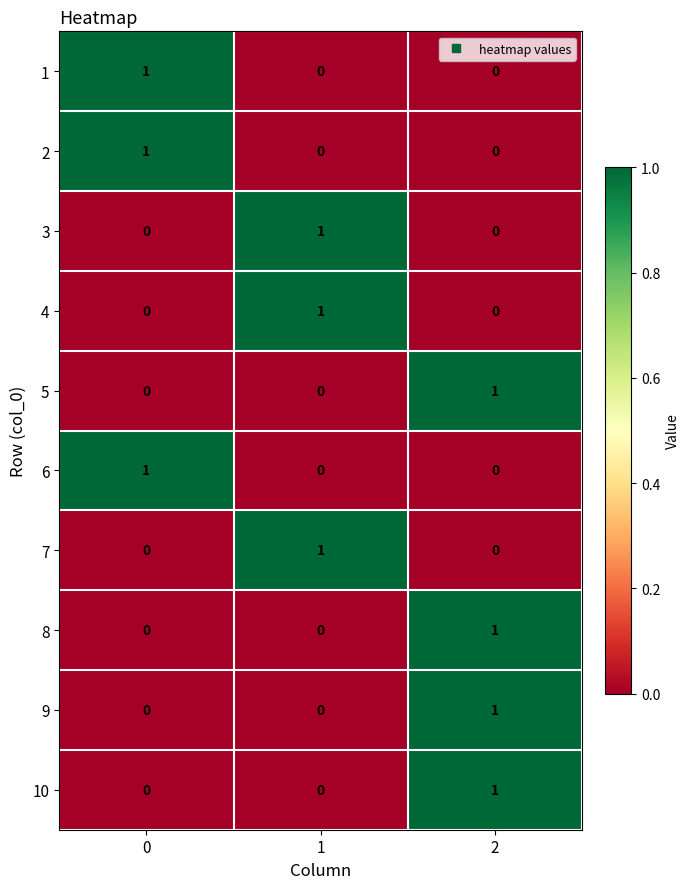

The 8 series shows 1 at 1. True or false?

False